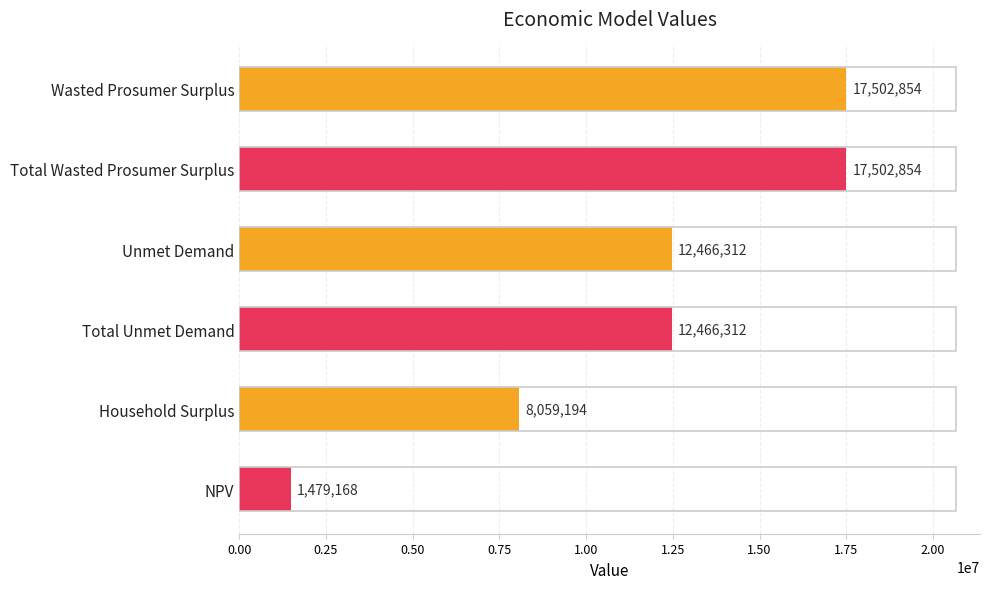

Which has a higher value, Total Wasted Prosumer Surplus or Household Surplus?

Total Wasted Prosumer Surplus